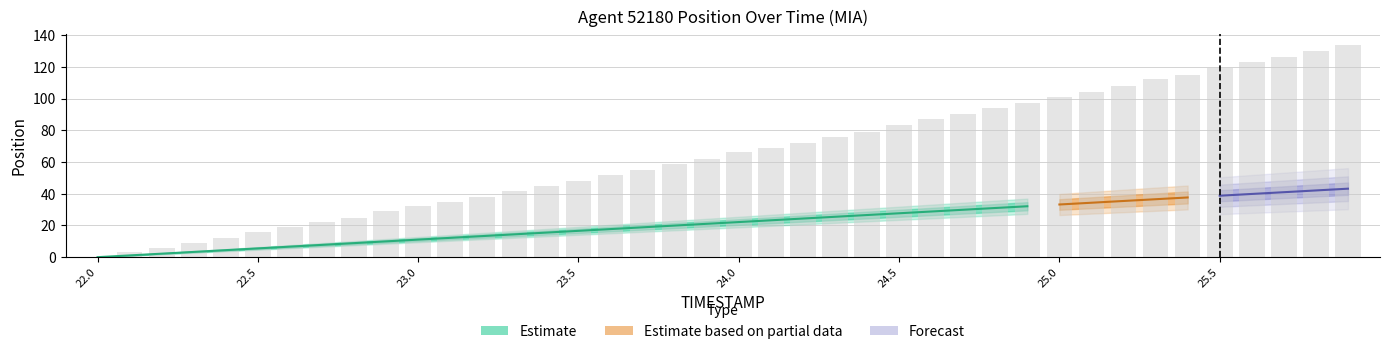

List the labels in order of value, smallest first.

22.0, 22.1, 22.2, 22.3, 22.4, 22.5, 22.6, 22.7, 22.8, 22.9, 23.0, 23.1, 23.2, 23.3, 23.4, 23.5, 23.6, 23.7, 23.8, 23.9, 24.0, 24.1, 24.2, 24.3, 24.4, 24.5, 24.6, 24.7, 24.8, 24.9, 25.0, 25.1, 25.2, 25.3, 25.4, 25.5, 25.6, 25.7, 25.8, 25.9